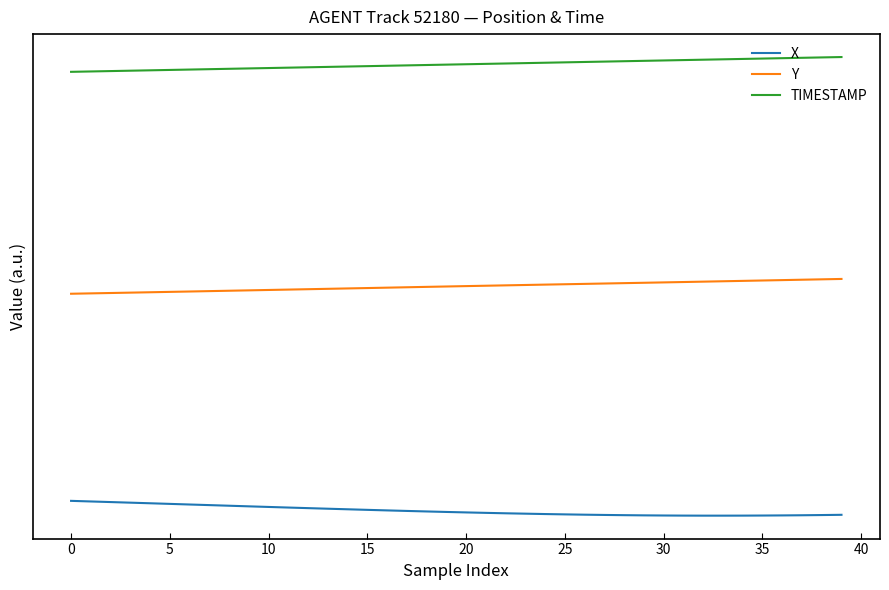

Does the chart display data point markers on the line(s)?

No